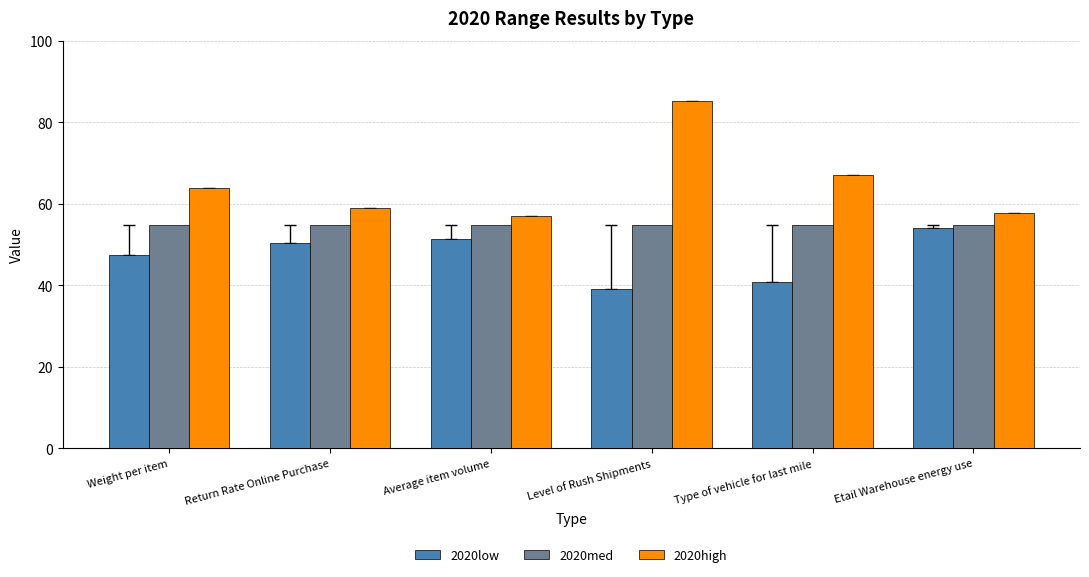

What is the total value across all series at Weight per item?

166.1